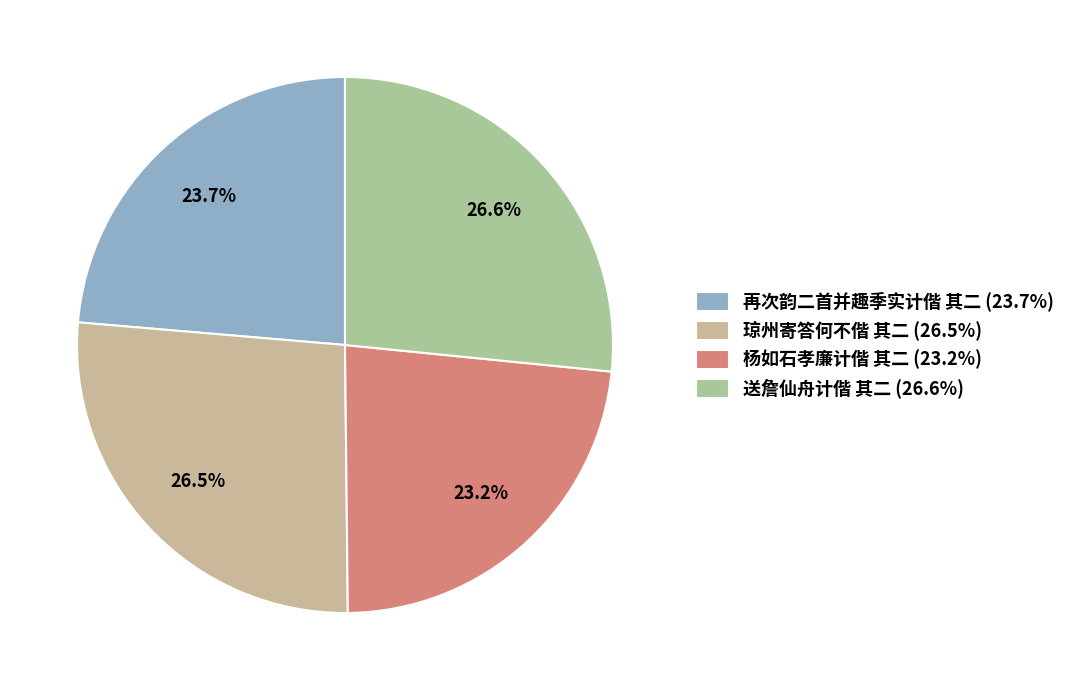

How many slices are in this pie chart?

4